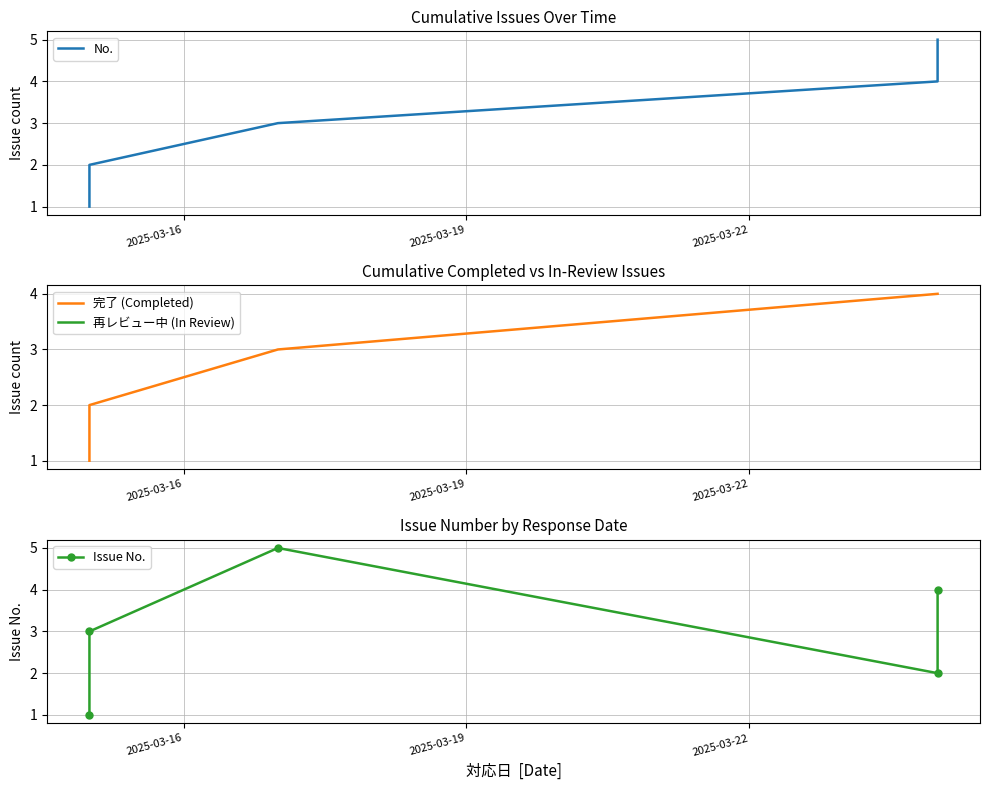

What is the difference between the second highest and minimum values?

3